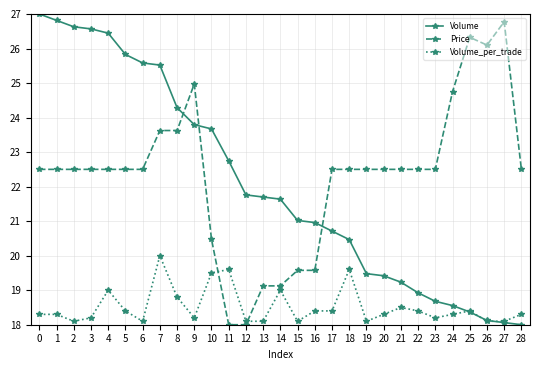

What is the value of the Volume point at the 24th from the left?

18.7